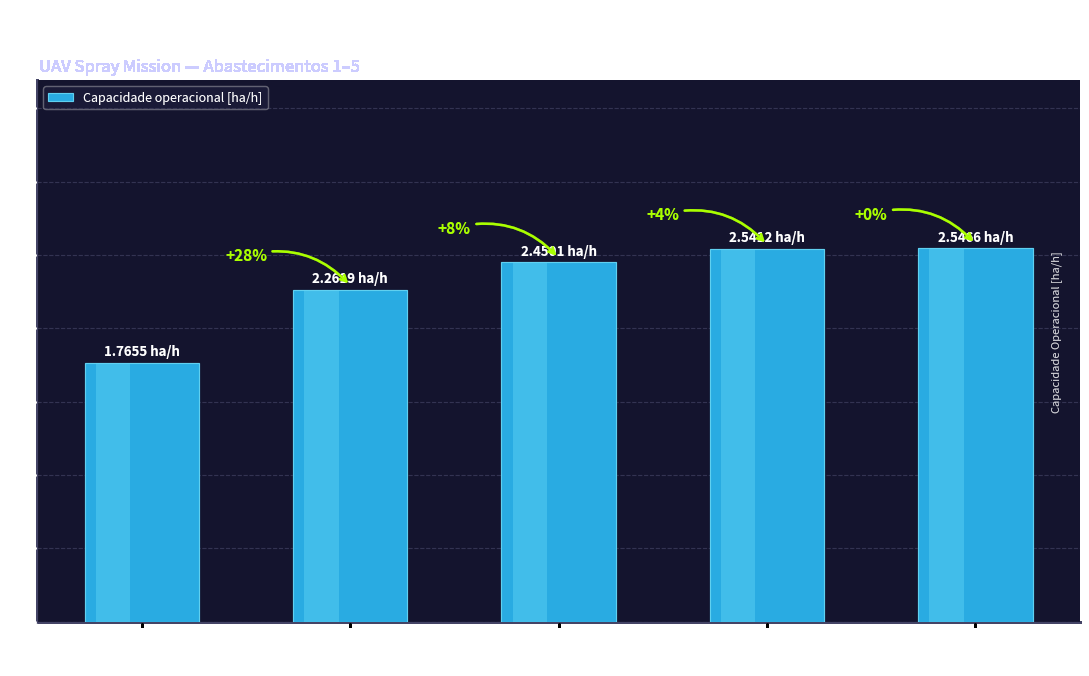

List the labels in order of value, smallest first.

Abast.
1, Abast.
2, Abast.
3, Abast.
4, Abast.
5